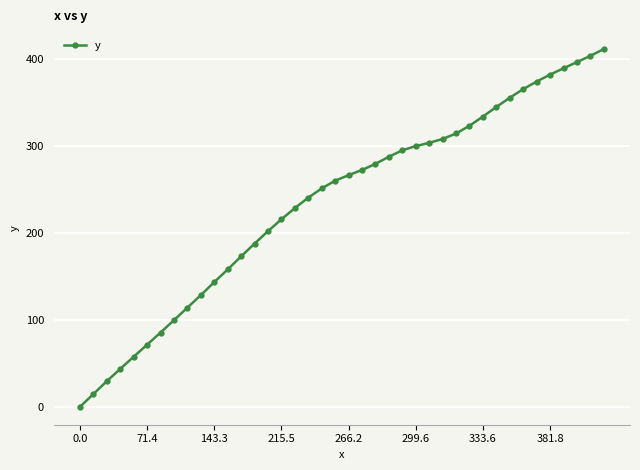

What is the value of the 32nd point from the left?

344.6